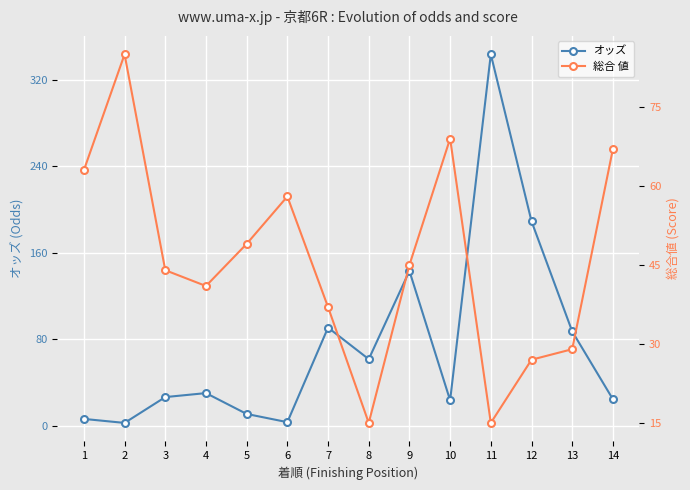

How many interior local peaks does the 総合 値 series have?

3